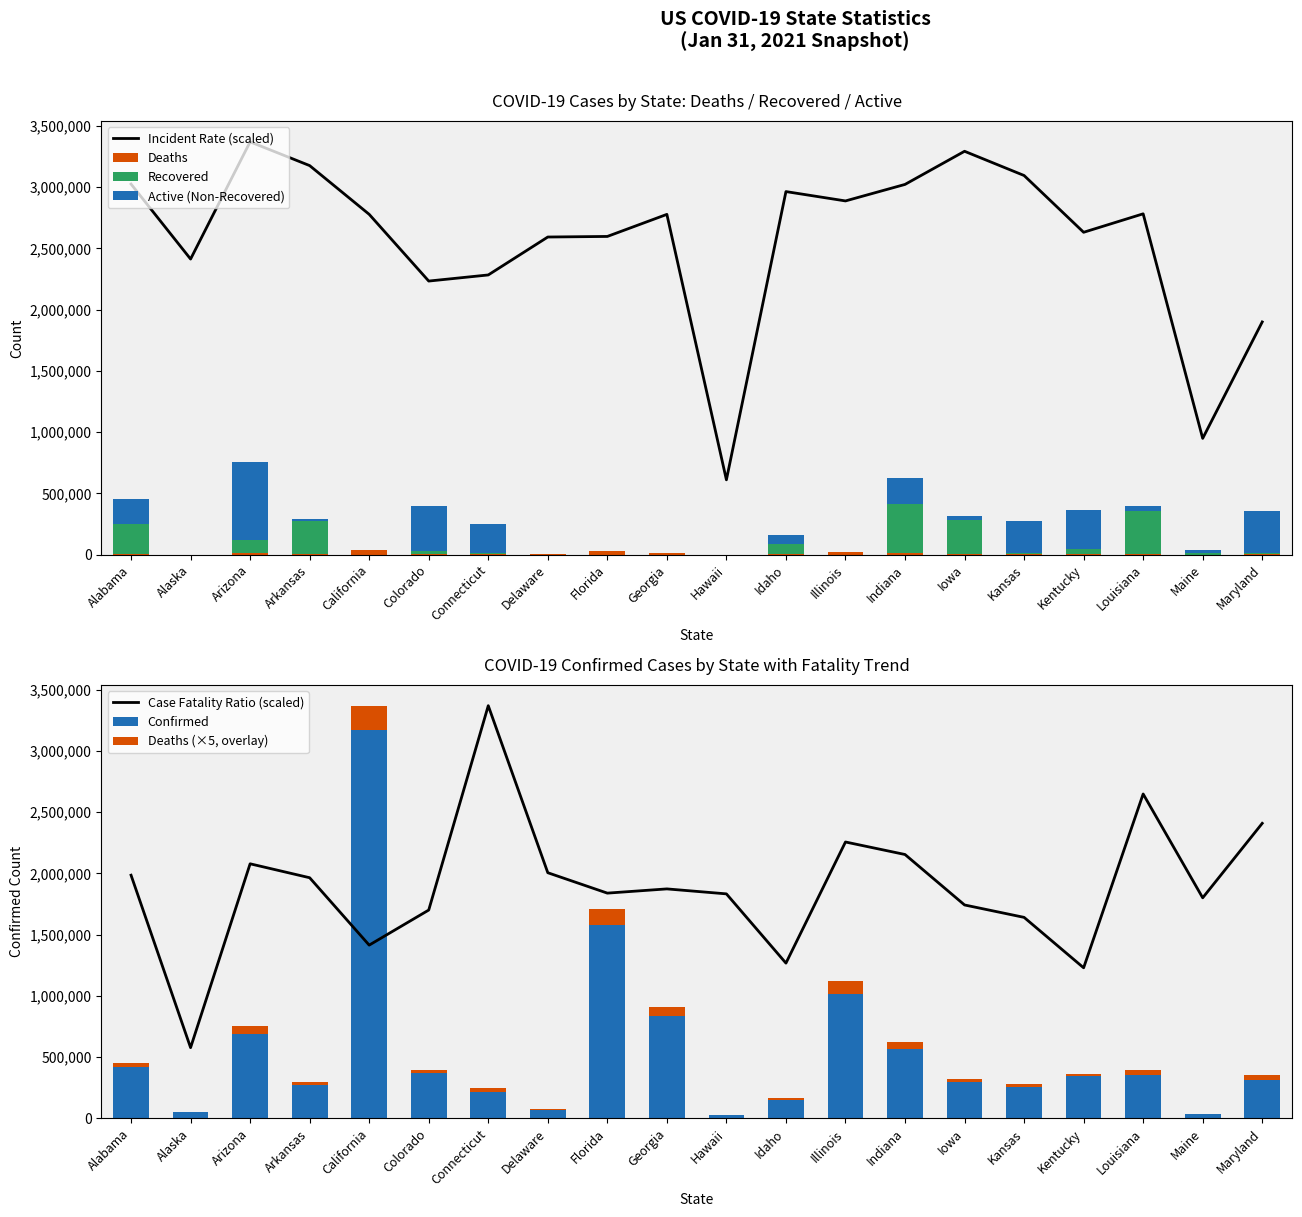

What is the label of the 16th bar from the right?

California